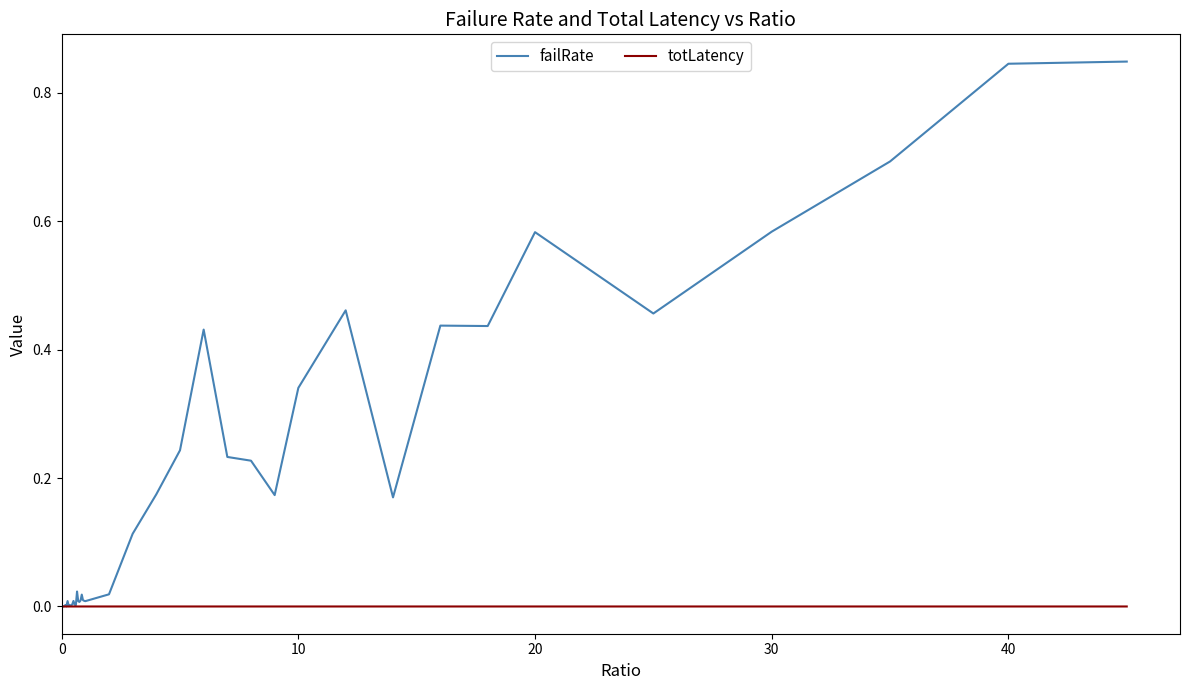

Which series has the largest range (max minus min)?

failRate